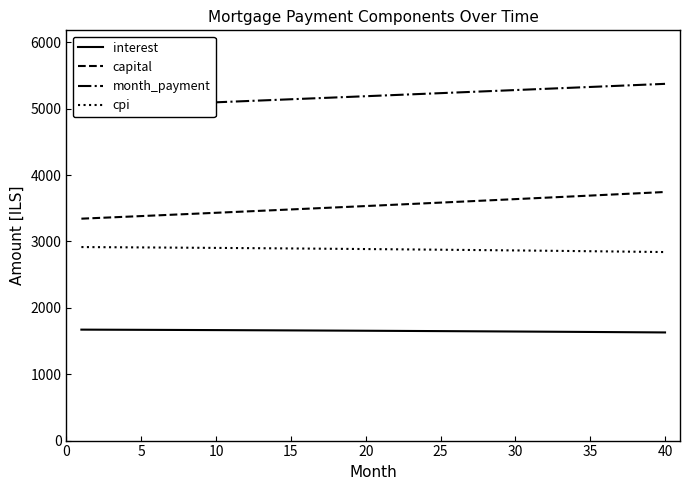

True or false: capital and interest cross at least once.

False